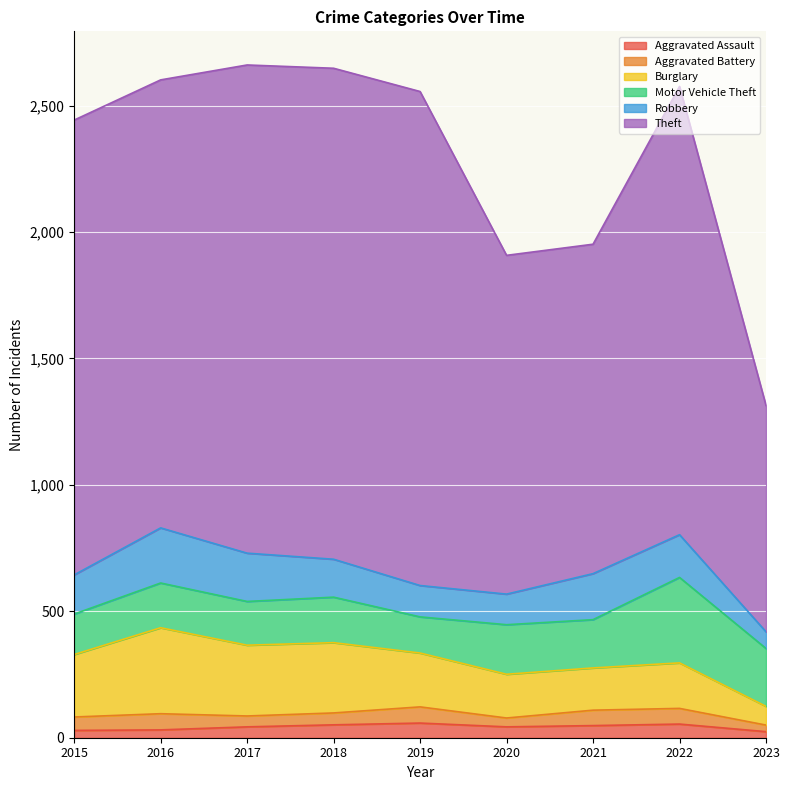

Is it true that Aggravated Assault equals 29 at 2015?

True